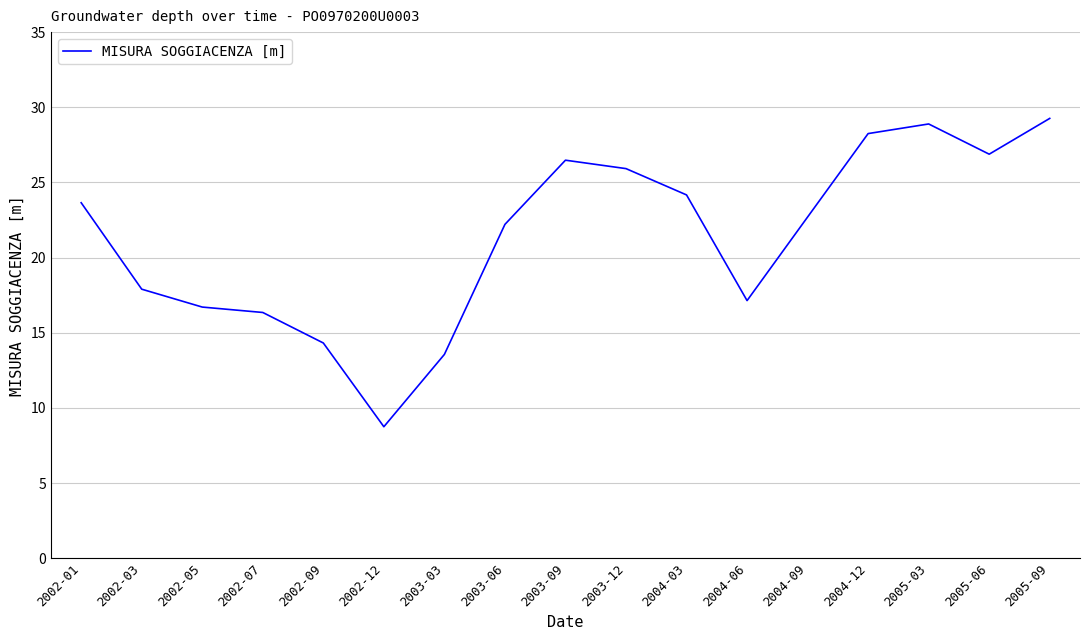

Where is the data nearest to the value 19?

2002-03